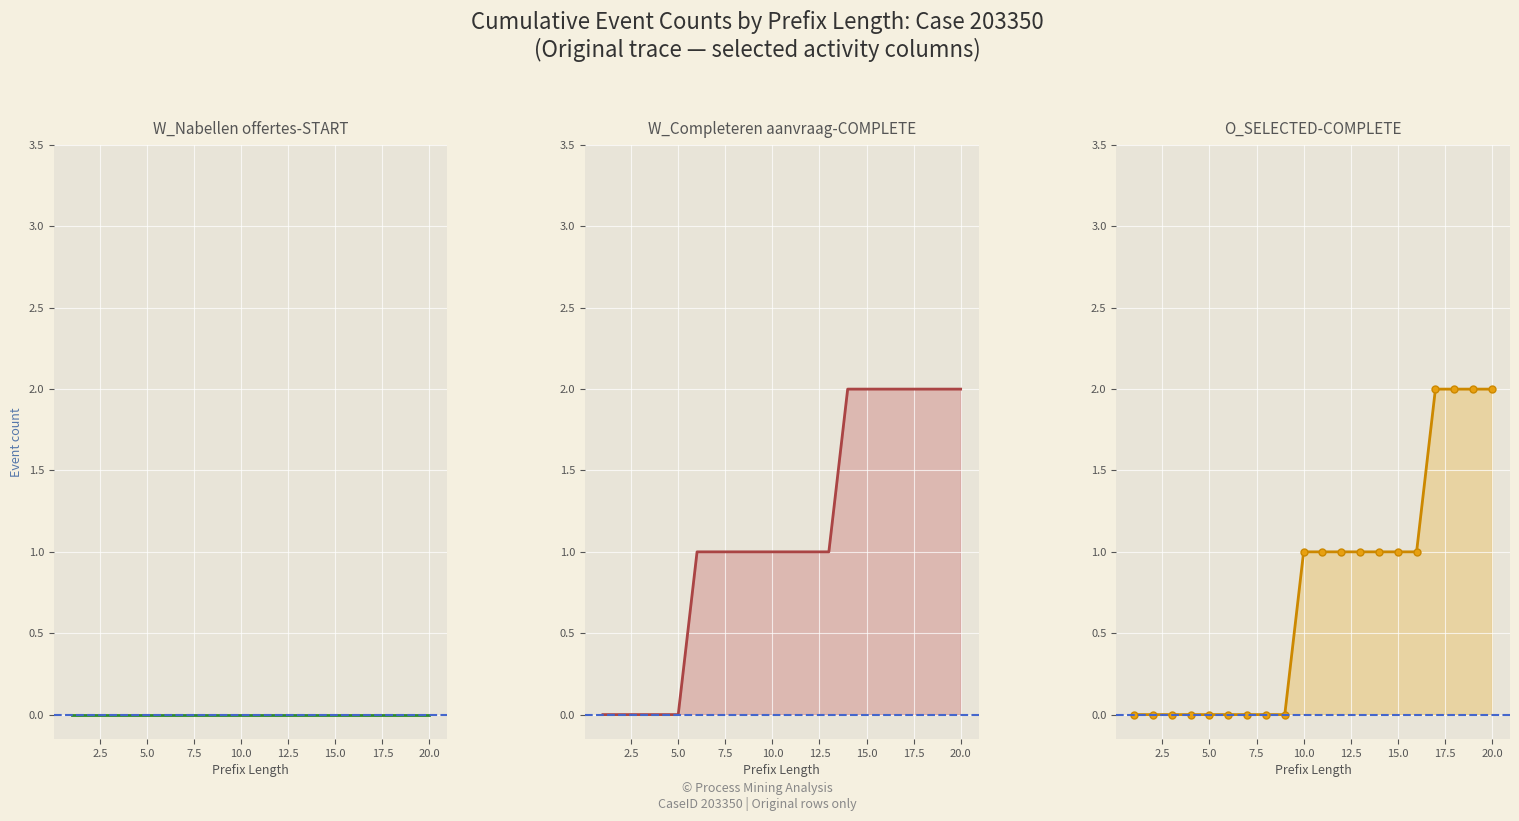

What position from the right is 2.5?

19